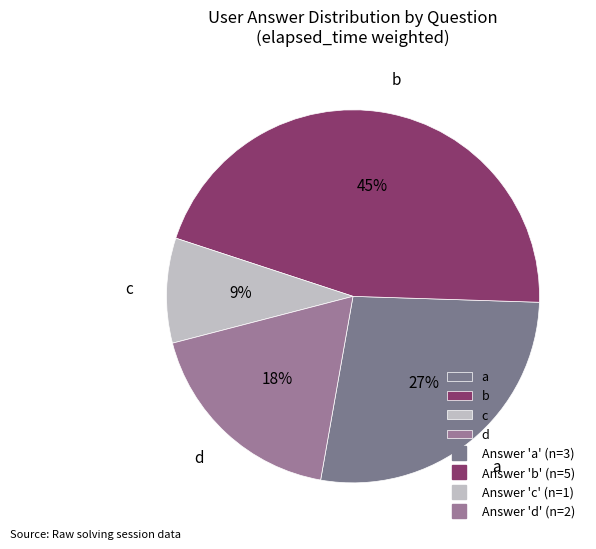

What percentage is the a slice, to the nearest percent?

27%